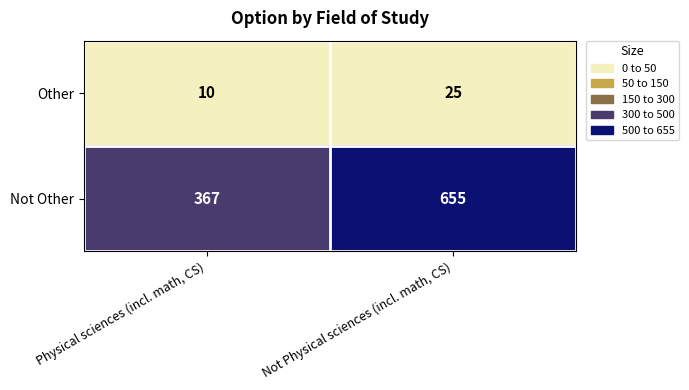

Reading left to right, list all the values displayed in this chart.

Other: 10	25
Not Other: 367	655